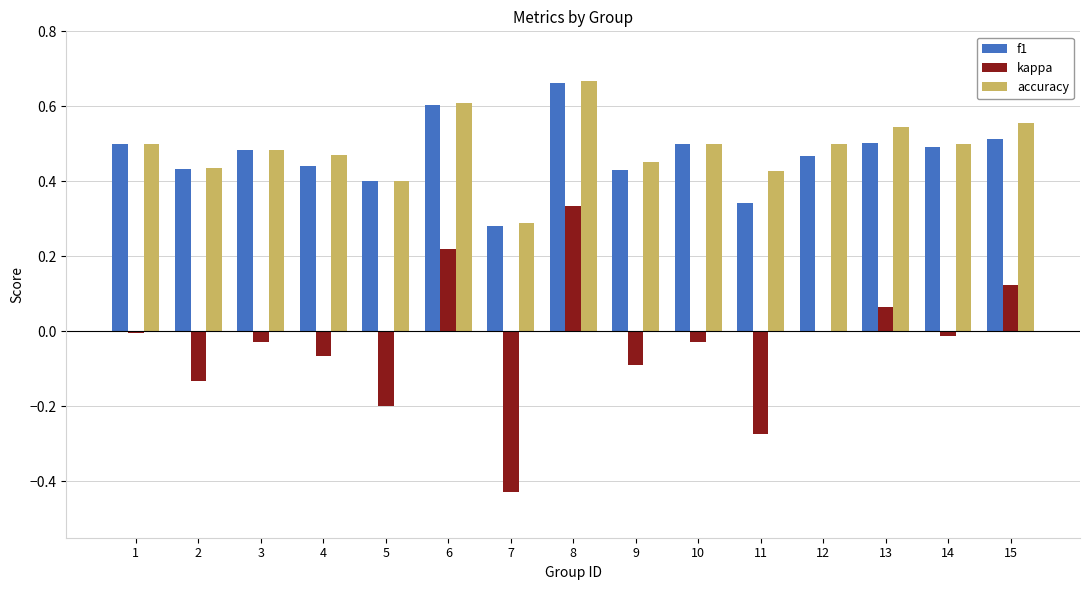

Which category has the highest value across all series?

8